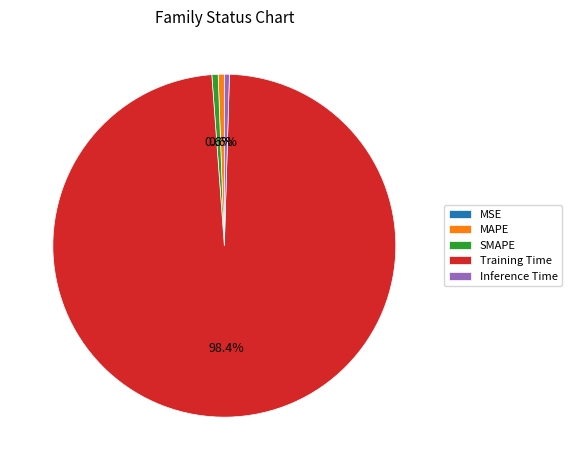

Which slice is the largest?

Training Time